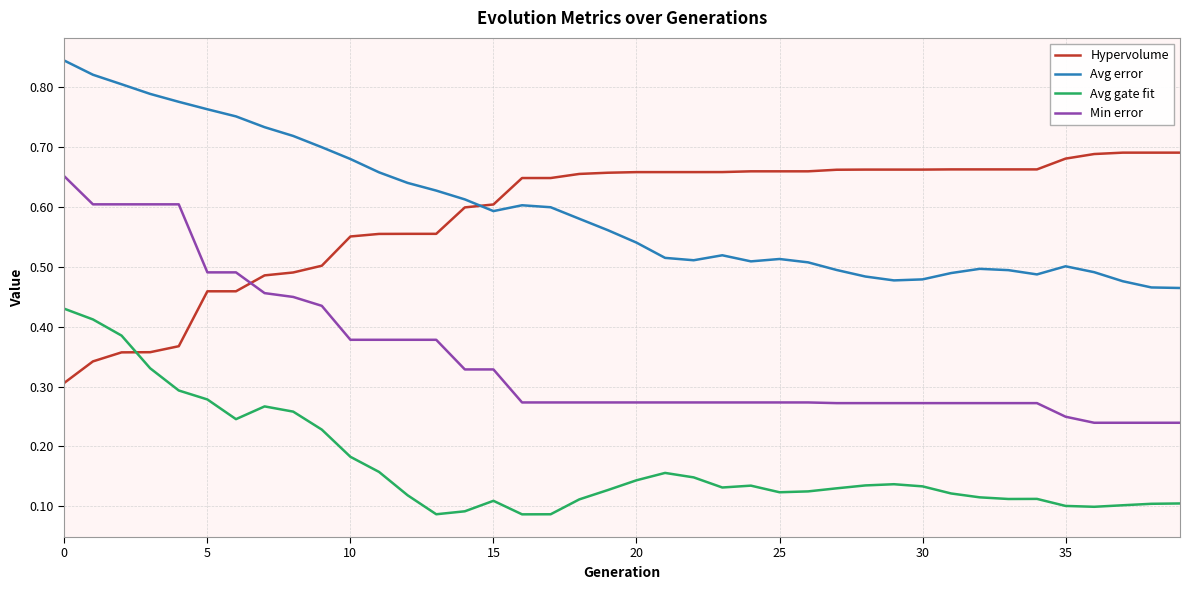

Rank the series by their maximum value, from highest to lowest.

Avg error, Hypervolume, Min error, Avg gate fit